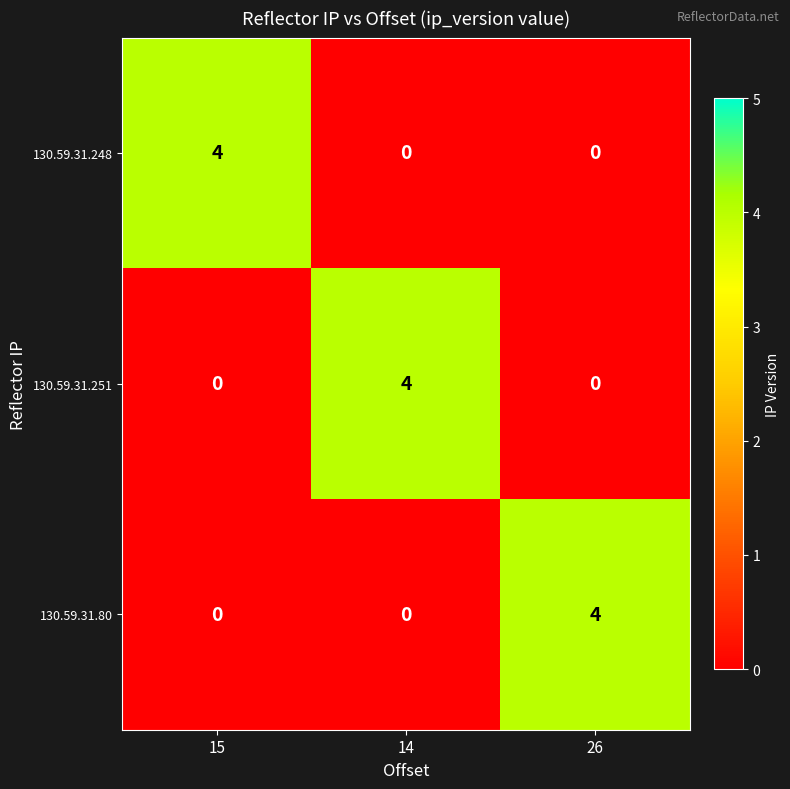

The 130.59.31.251 series shows 0 at 15. True or false?

True